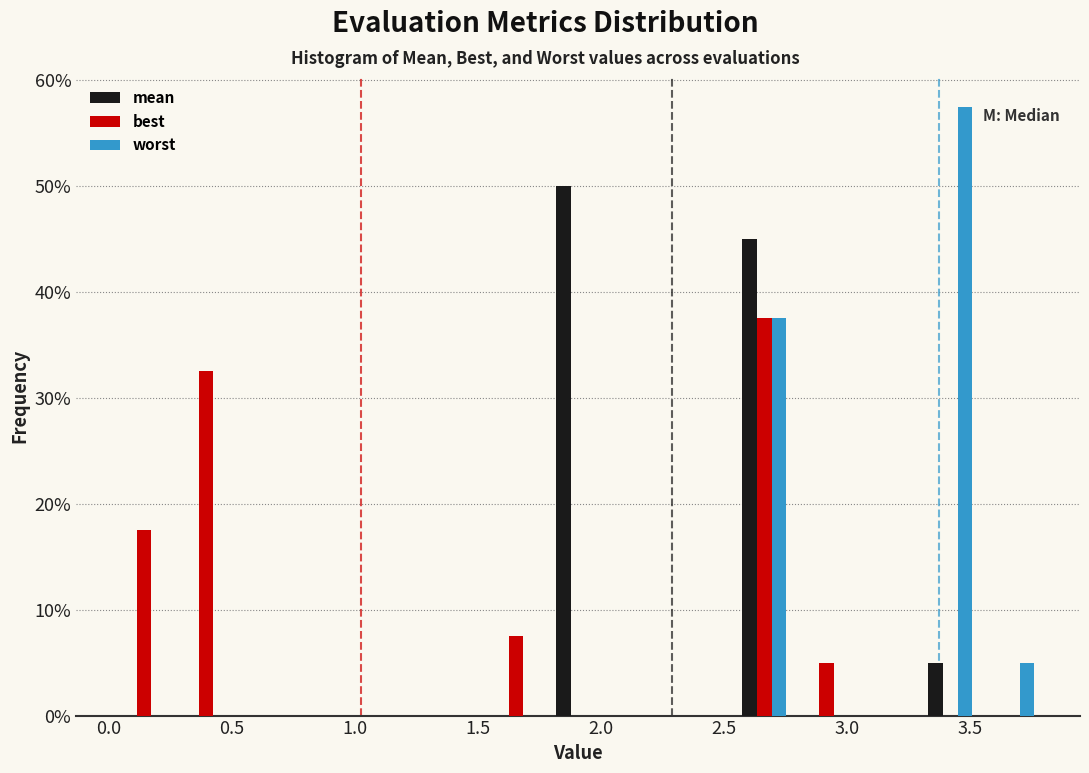

Reading left to right, list every range on the x-axis with the height of the bar of each series over it. Neither the bar edges nor the heights are printed on the chart, so give them approximately, as read against the axes.

0.00 to 0.25: mean=0	best=18	worst=0
0.25 to 0.50: mean=0	best=33	worst=0
0.50 to 0.75: mean=0	best=0	worst=0
0.75 to 1.05: mean=0	best=0	worst=0
1.05 to 1.30: mean=0	best=0	worst=0
1.30 to 1.55: mean=0	best=0	worst=0
1.55 to 1.80: mean=0	best=8	worst=0
1.80 to 2.05: mean=50	best=0	worst=0
2.05 to 2.30: mean=0	best=0	worst=0
2.30 to 2.55: mean=0	best=0	worst=0
2.55 to 2.80: mean=45	best=38	worst=38
2.80 to 3.05: mean=0	best=5	worst=0
3.05 to 3.30: mean=0	best=0	worst=0
3.30 to 3.55: mean=5	best=0	worst=58
3.55 to 3.80: mean=0	best=0	worst=5